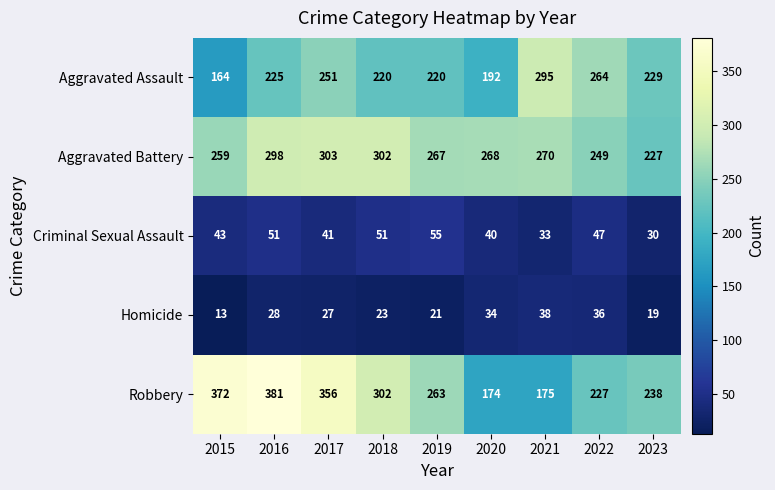

List the series in order of their peak value, lowest first.

Homicide, Criminal Sexual Assault, Aggravated Assault, Aggravated Battery, Robbery